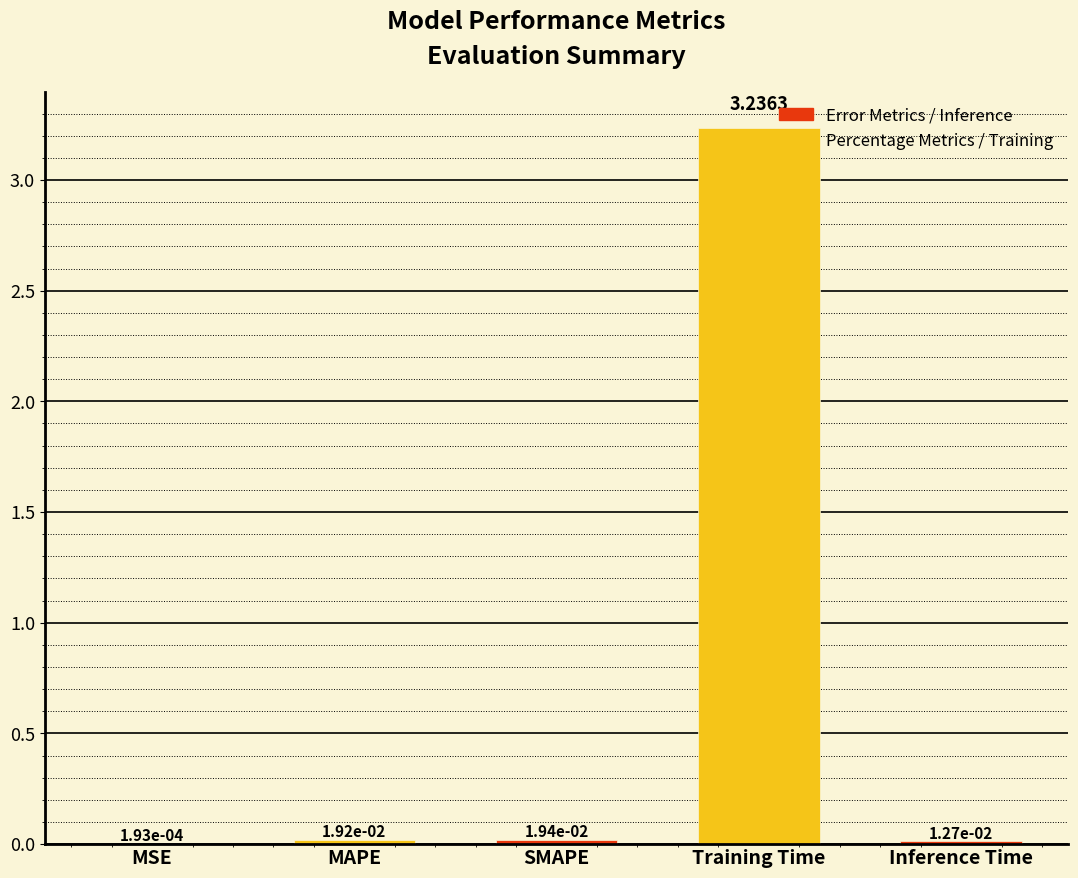

Between Inference Time and MAPE, which is larger?

MAPE